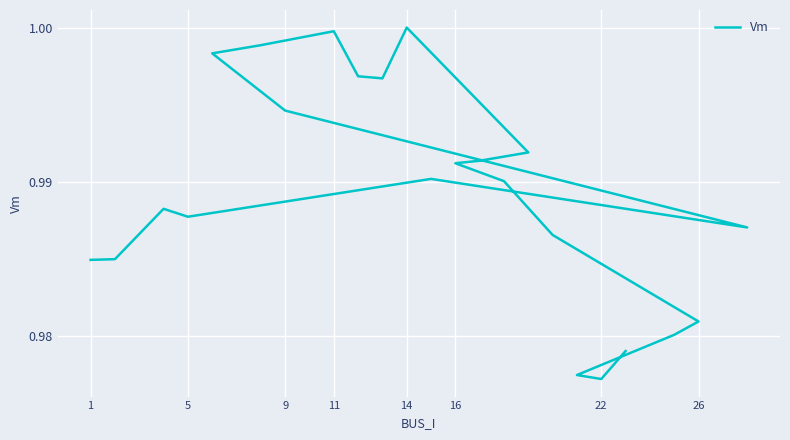

What is the greatest value displayed?

1.0